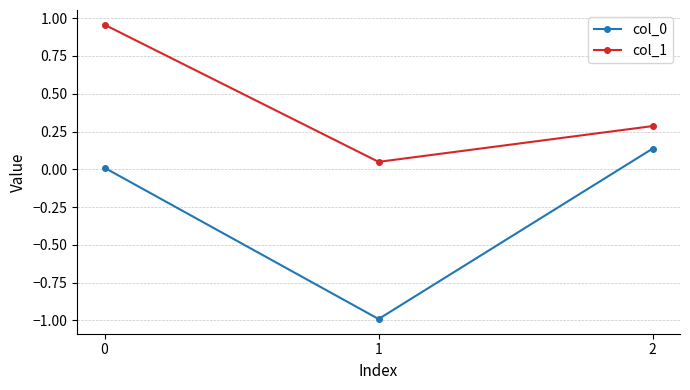

True or false: col_1 has a value of 0.3 at 2.

True